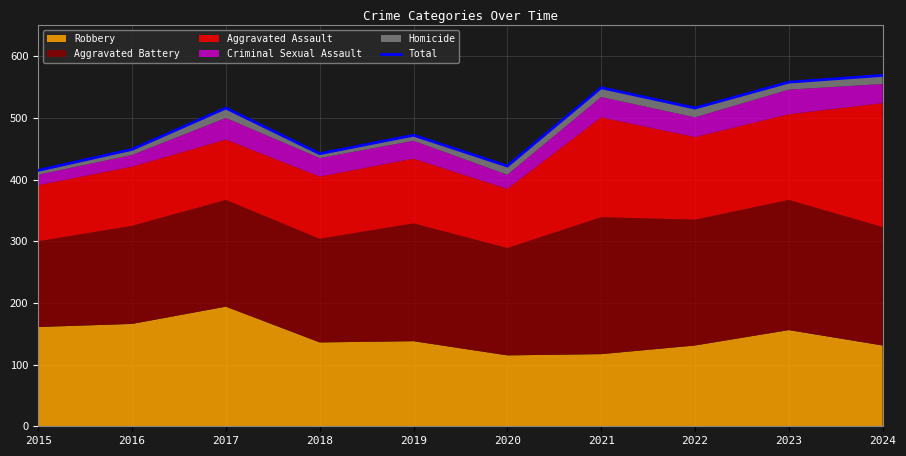

True or false: the data shows 422 at 2020.

True